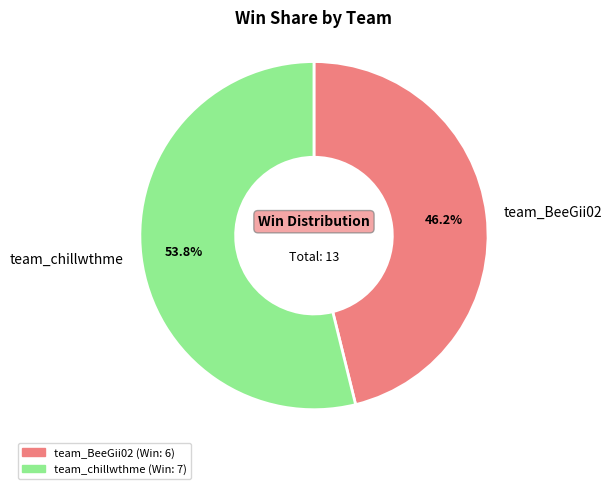

What is the largest slice in the pie chart?

team_chillwthme